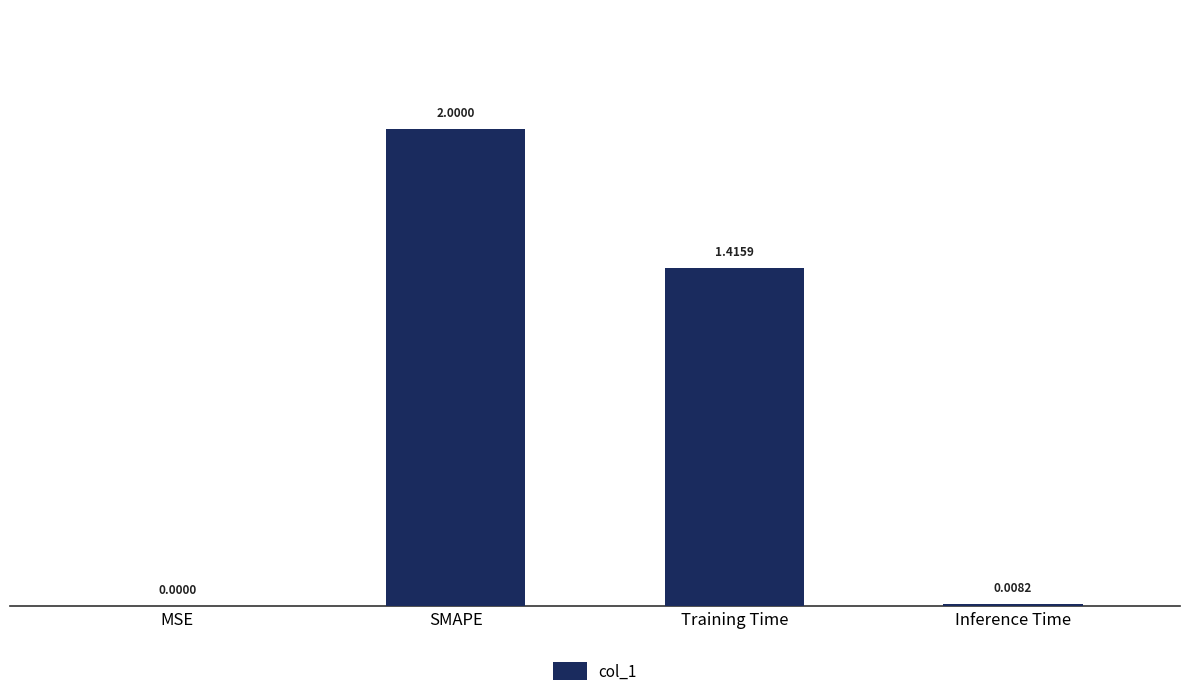

What is the sum of all values?

3.4